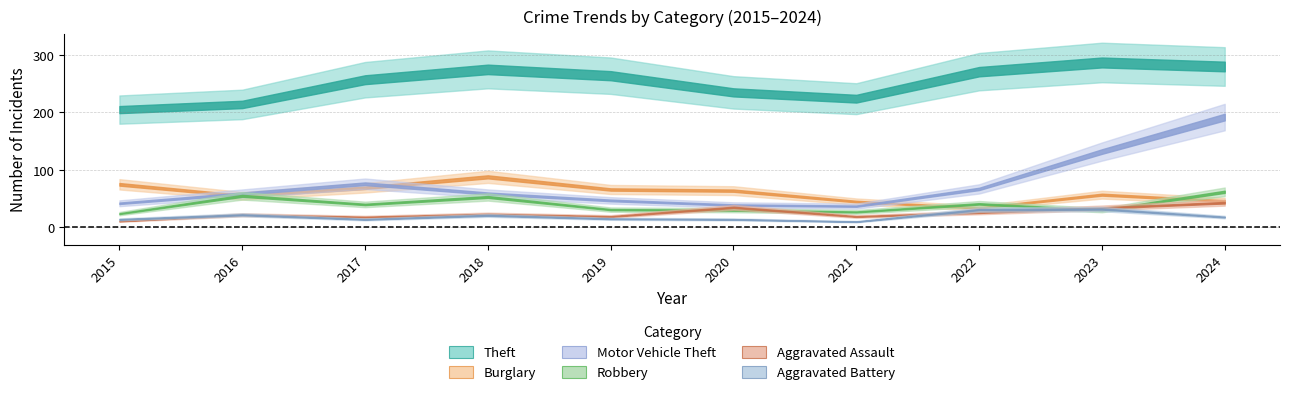

Reading left to right, what are all the values shown in this chart?

Theft: 2015=205	2016=214	2017=257	2018=275	2019=264	2020=235	2021=224	2022=271	2023=287	2024=280
Burglary: 2015=75	2016=55	2017=69	2018=88	2019=66	2020=64	2021=45	2022=34	2023=57	2024=46
Motor Vehicle Theft: 2015=42	2016=59	2017=76	2018=59	2019=47	2020=39	2021=37	2022=67	2023=132	2024=192
Robbery: 2015=24	2016=55	2017=40	2018=53	2019=31	2020=30	2021=27	2022=41	2023=30	2024=62
Aggravated Assault: 2015=11	2016=22	2017=18	2018=23	2019=19	2020=35	2021=19	2022=26	2023=34	2024=43
Aggravated Battery: 2015=14	2016=22	2017=14	2018=21	2019=15	2020=14	2021=10	2022=31	2023=32	2024=18